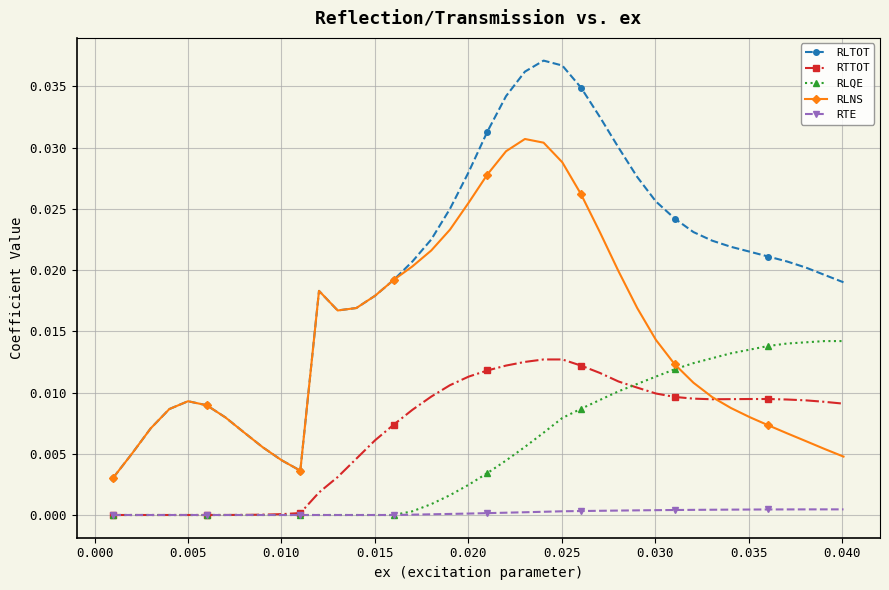

How many distinct data groups are displayed?

5